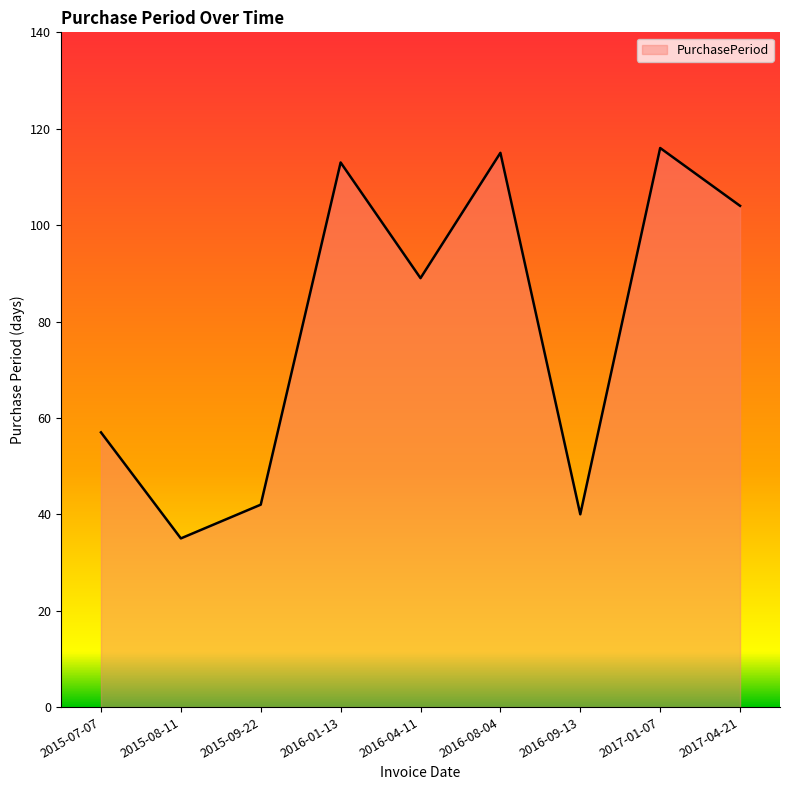

Where is the data nearest to the value 75?

2016-04-11